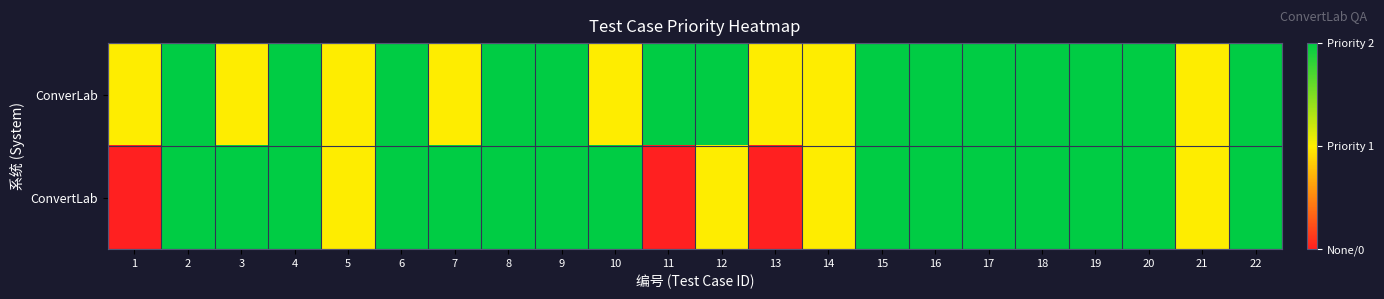

How many distinct data groups are displayed?

2